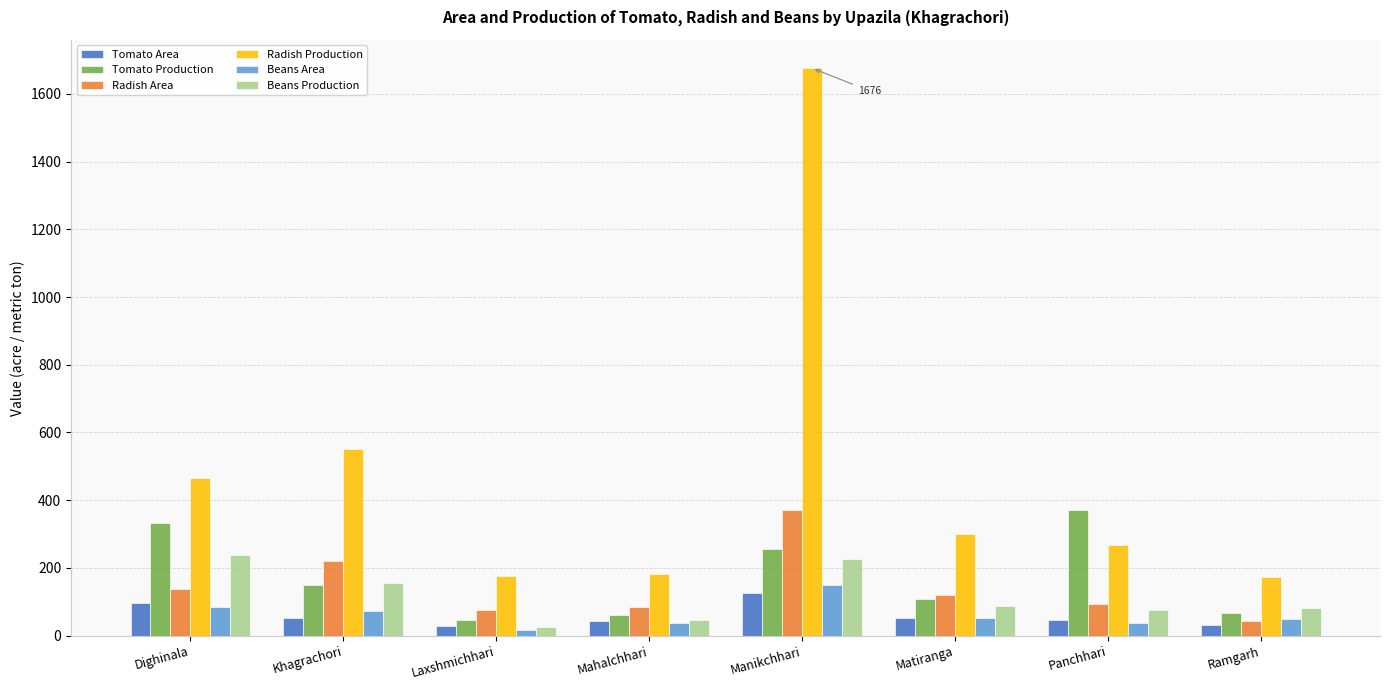

Count the number of data series in this chart.

6